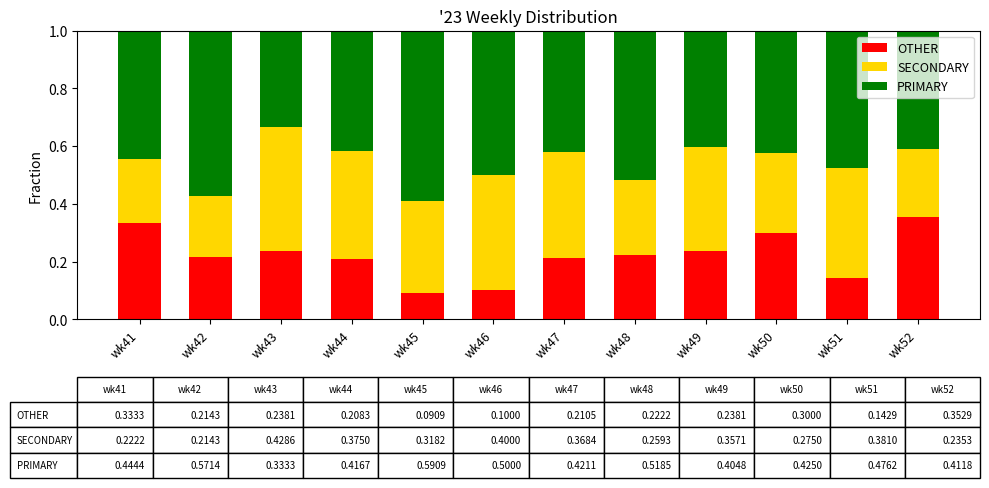

How many bars are there in total?

12